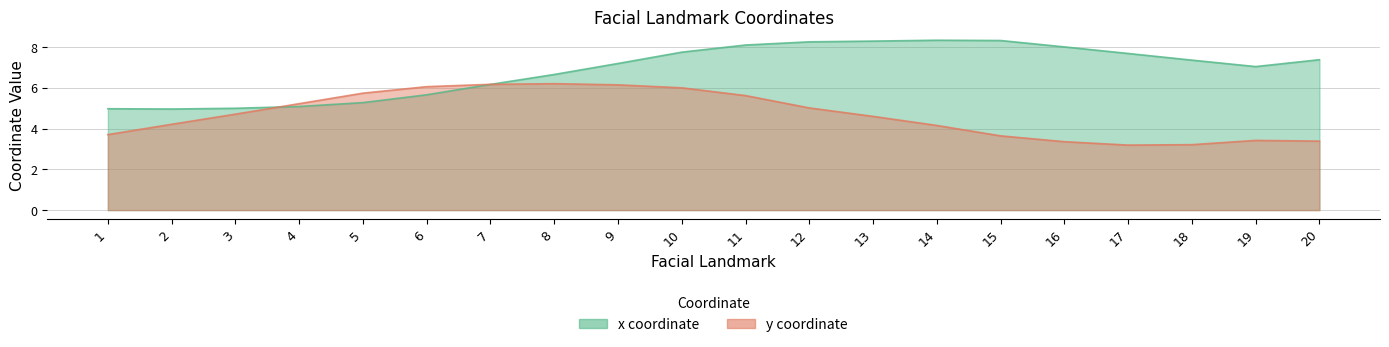

What is the value of the y point at the 5th from the left?

5.7